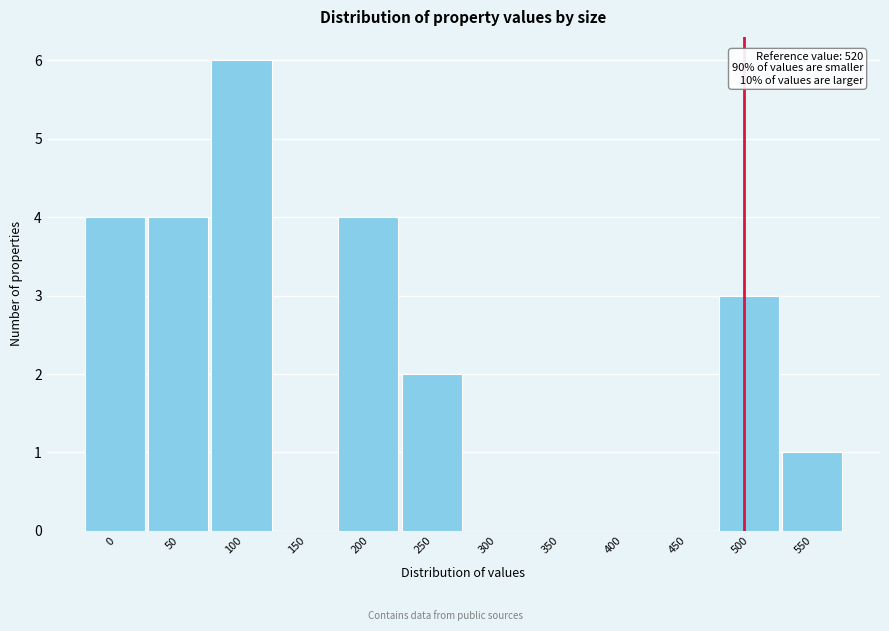

Reading left to right, list all the values displayed in this chart.

0=4	50=4	100=6	150=0	200=4	250=2	300=0	350=0	400=0	450=0	500=3	550=1